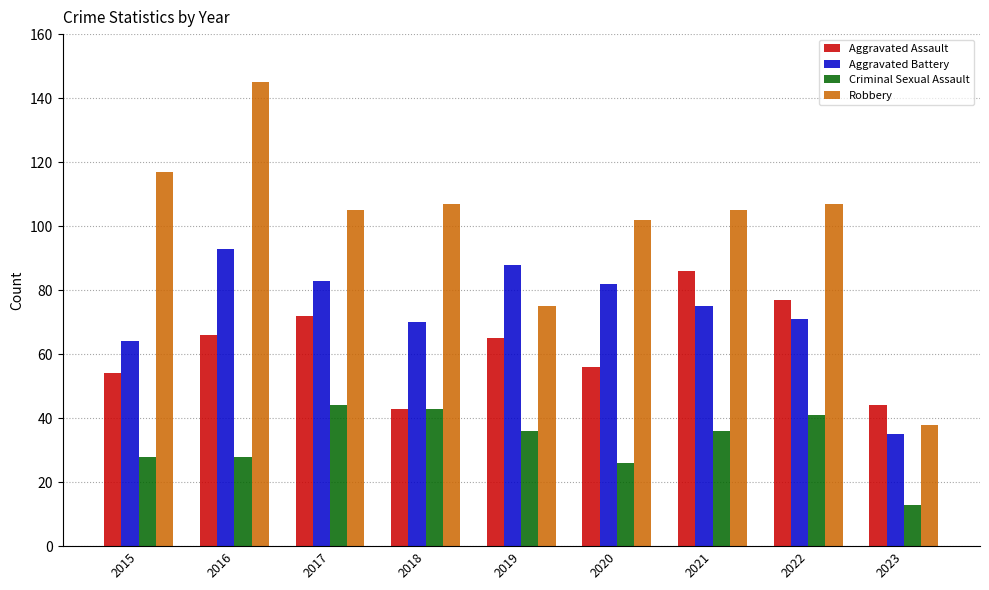

How many groups of bars are there?

9